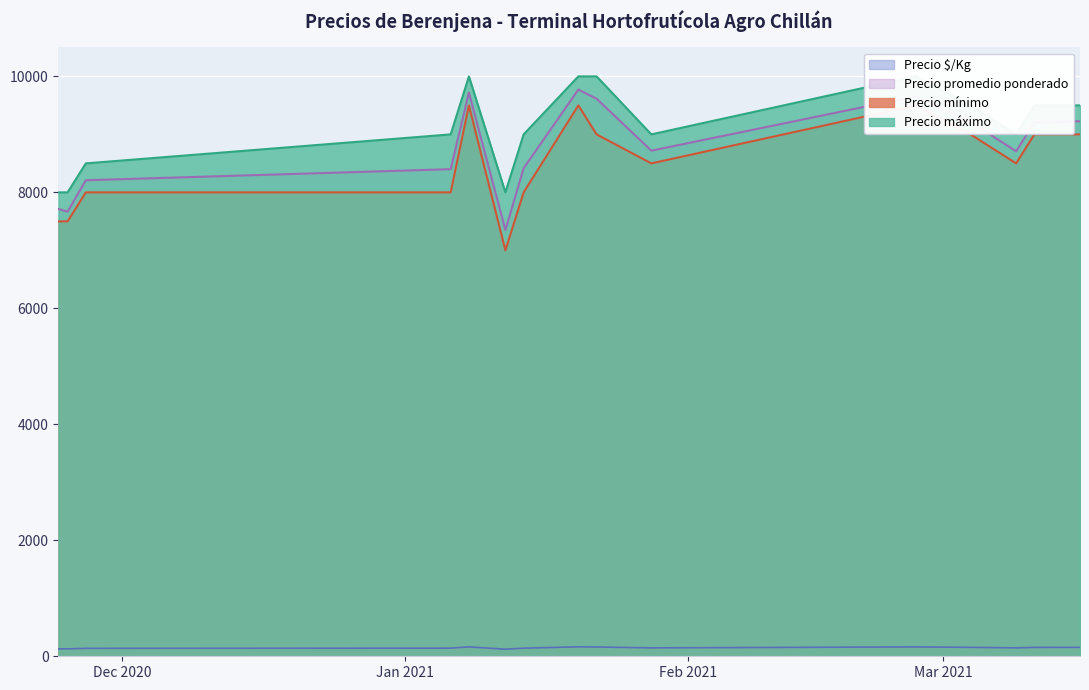

Where does the Precio mínimo series first go above 8500?

2021-01-08